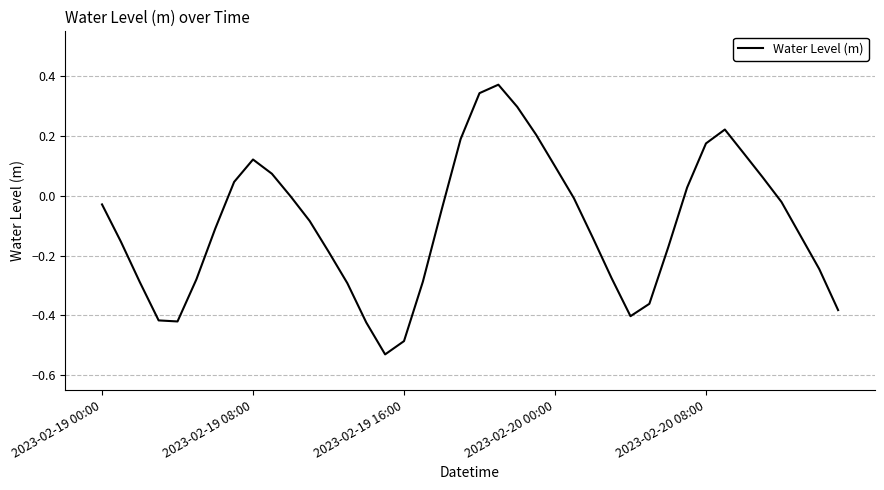

What is the difference between the maximum and minimum values?

0.9